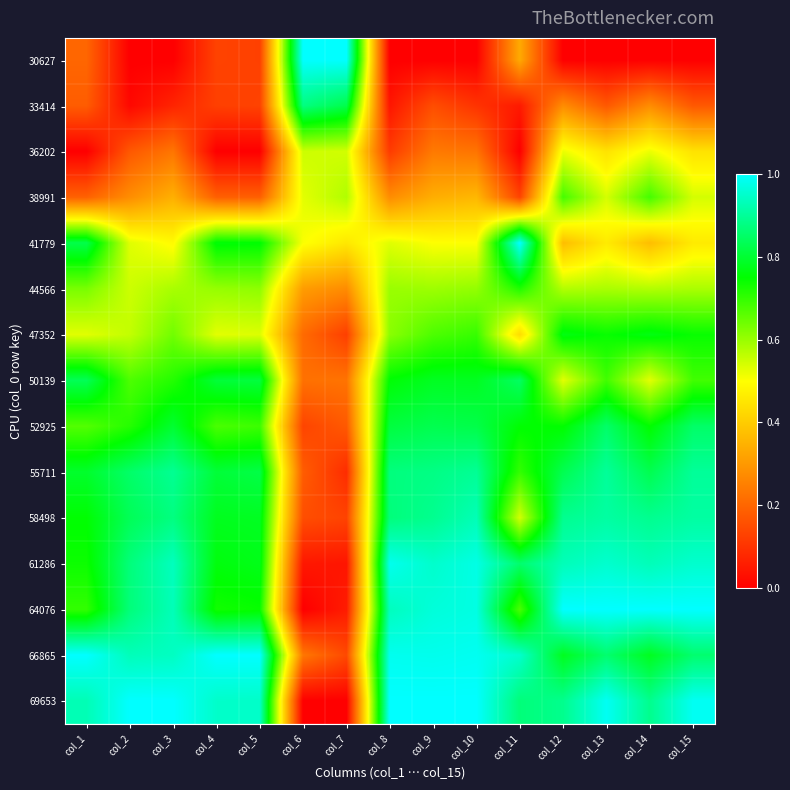

Rank the series by their maximum value, from lowest to highest.

36202, 38991, 44566, 47352, 50139, 52925, 33414, 55711, 58498, 61286, 30627, 41779, 64076, 66865, 69653